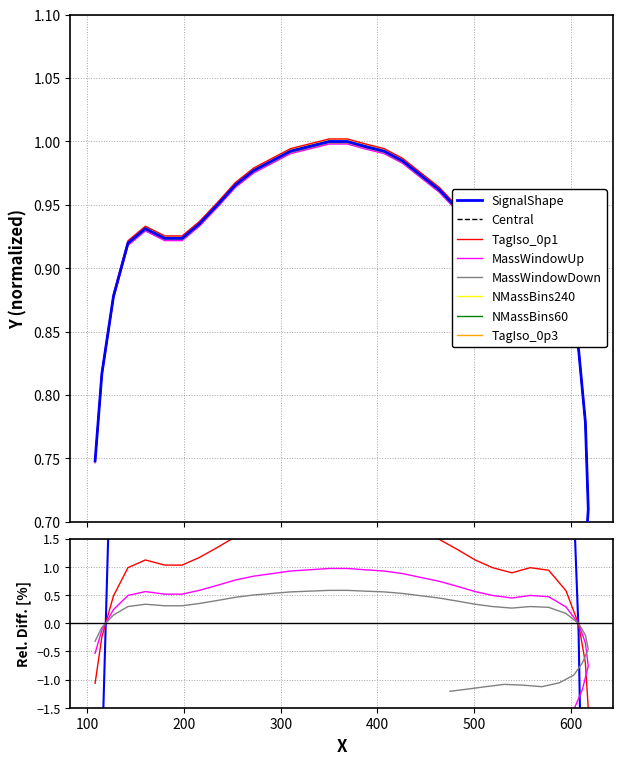

What is the sum of all values?

33.5